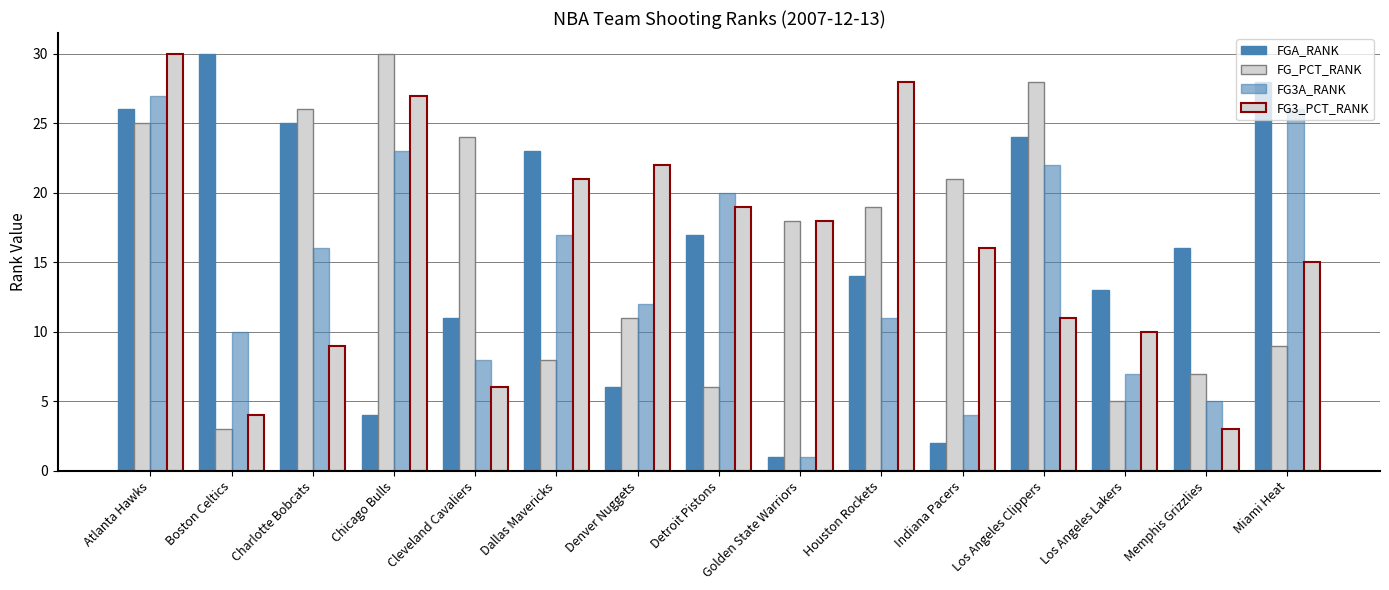

True or false: FG3_PCT_RANK has a value of 13 at Detroit Pistons.

False